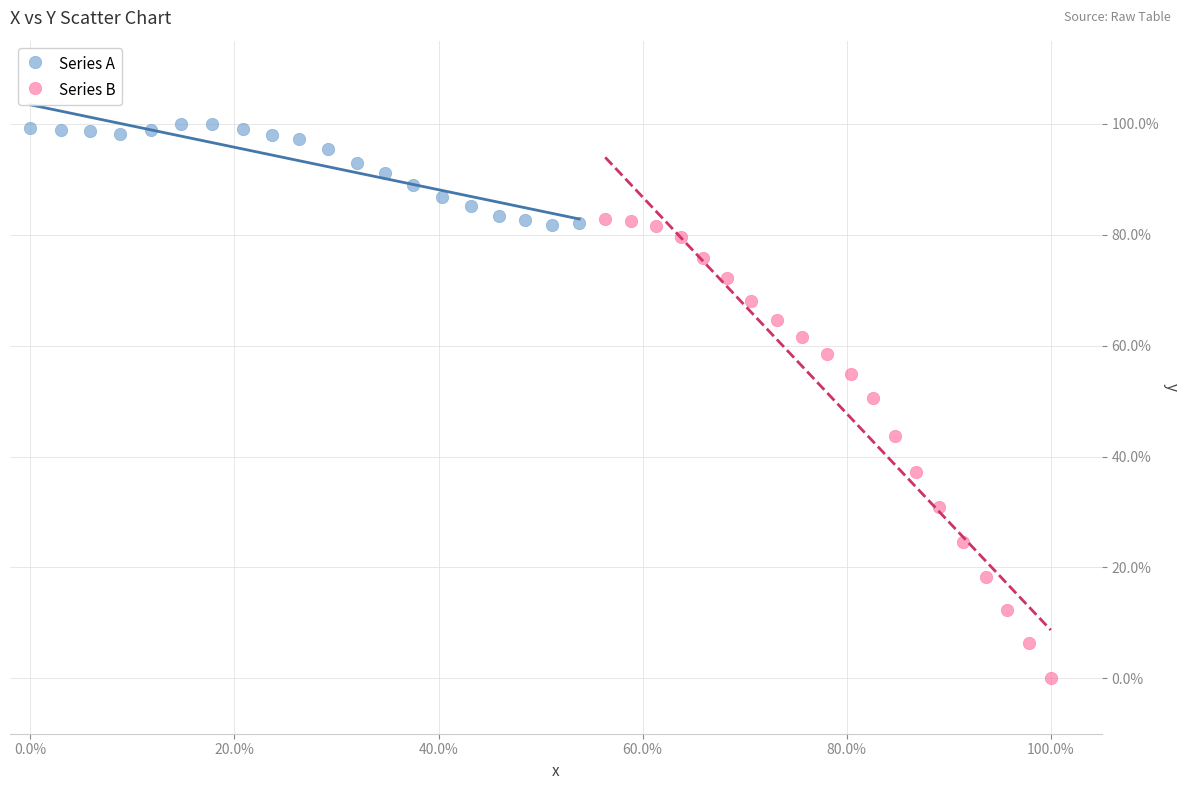

What are all the series names shown in the legend?

Series A, Series B